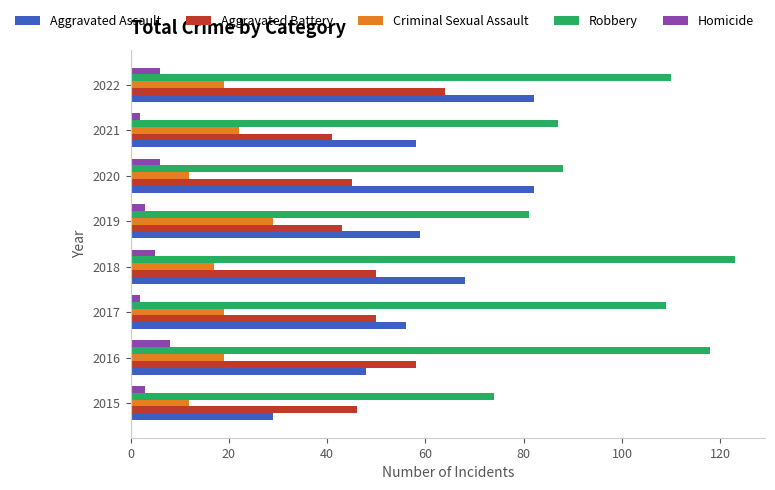

Is it true that Robbery equals 170 at 2017?

False